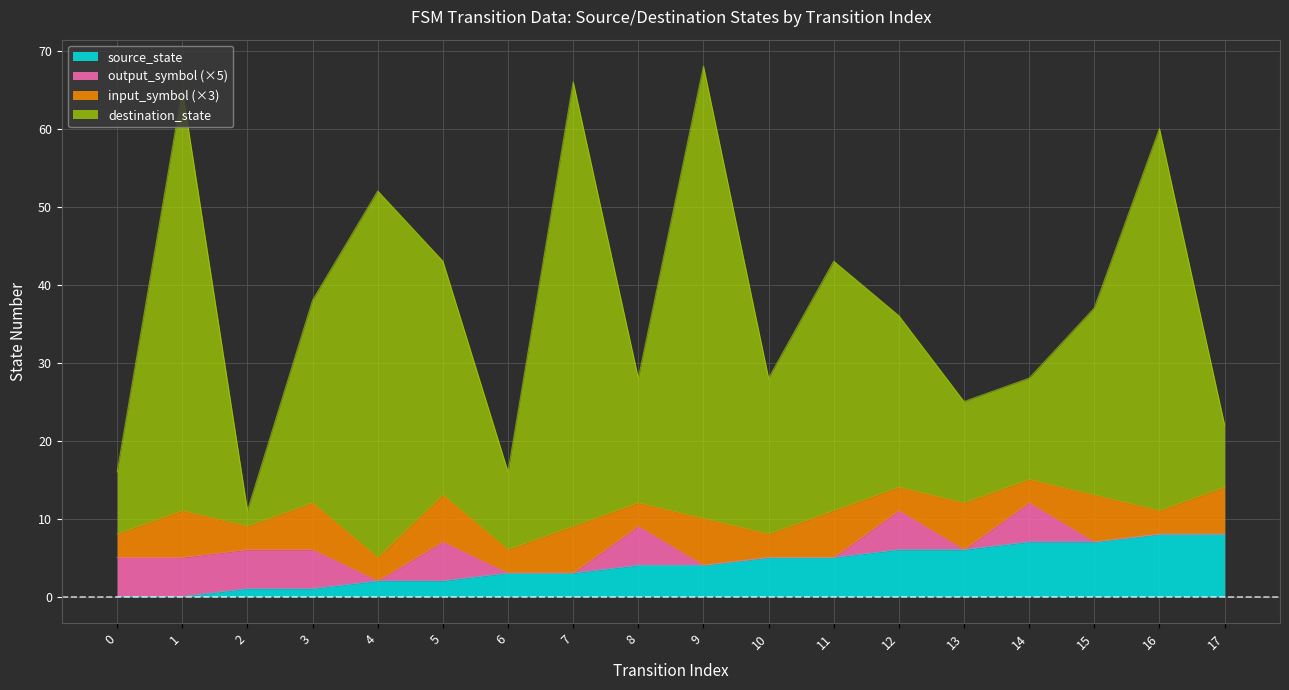

Which series has the largest total across all categories?

destination_state